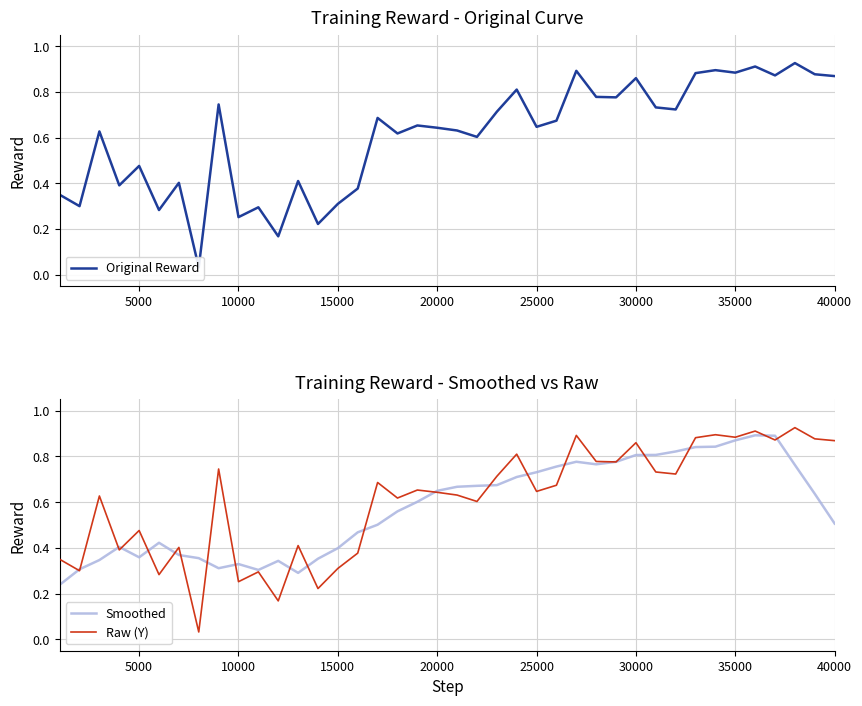

What is the maximum value shown in the chart?

0.9